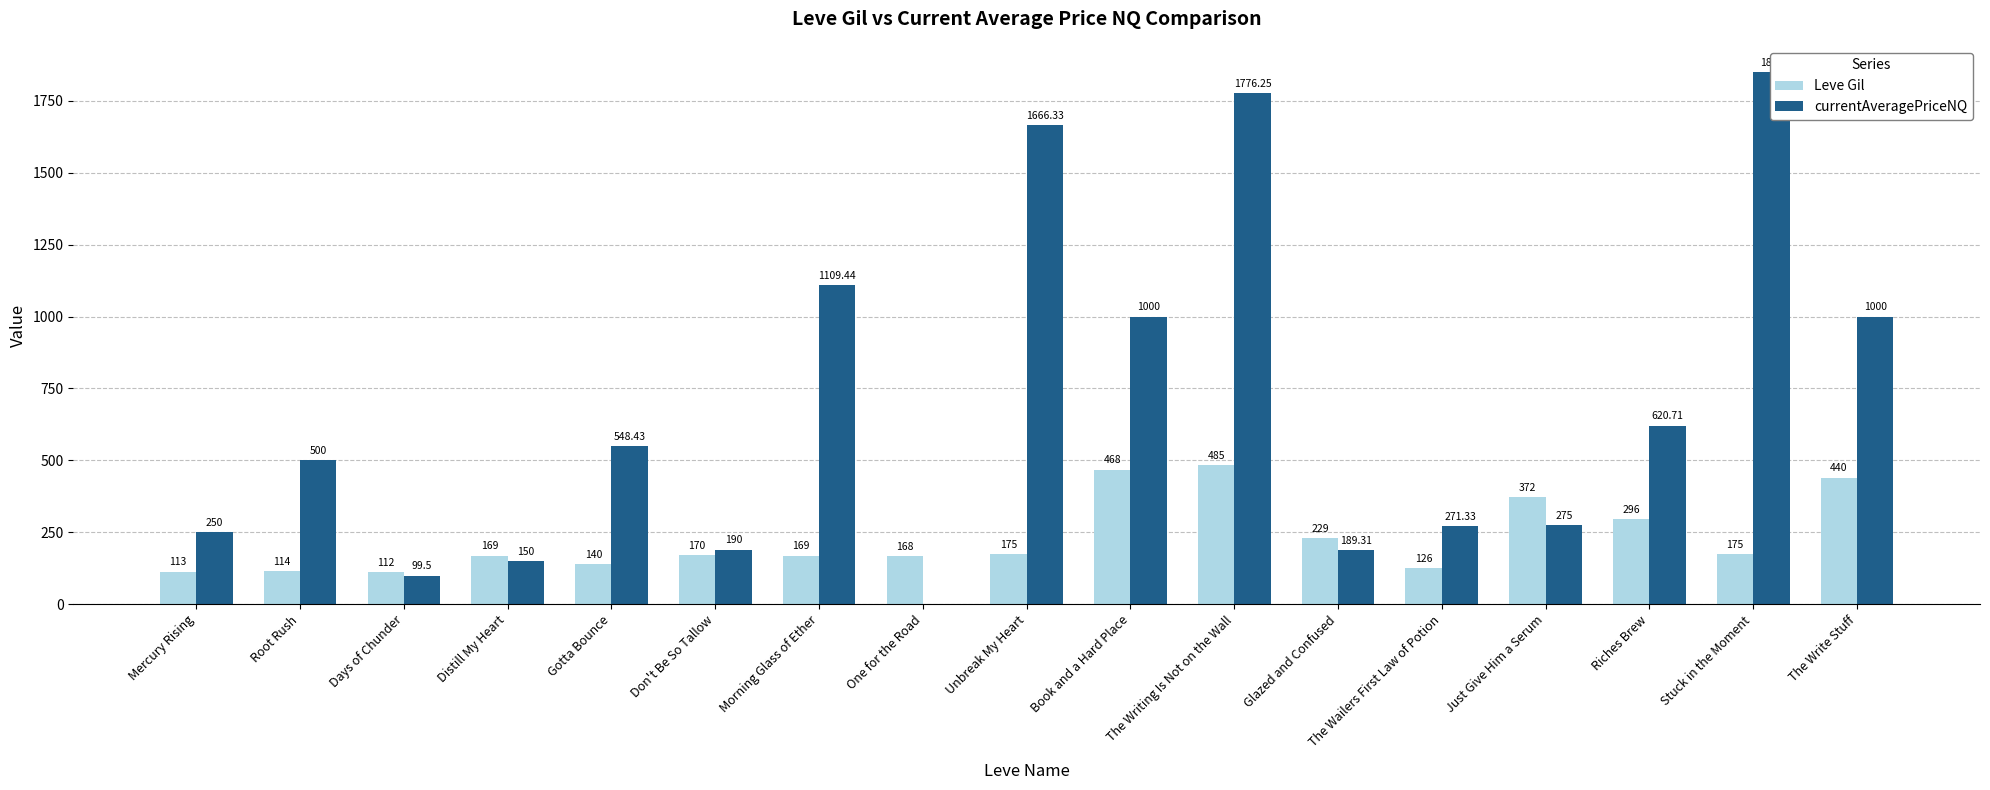

Between Mercury Rising and The Writing Is Not on the Wall, which is larger?

The Writing Is Not on the Wall